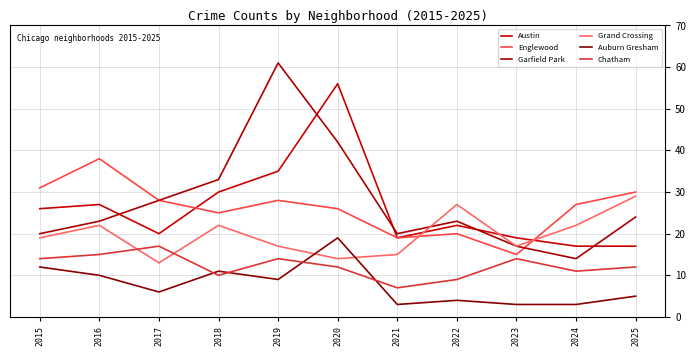

How many interior local valleys does the Austin series have?

2